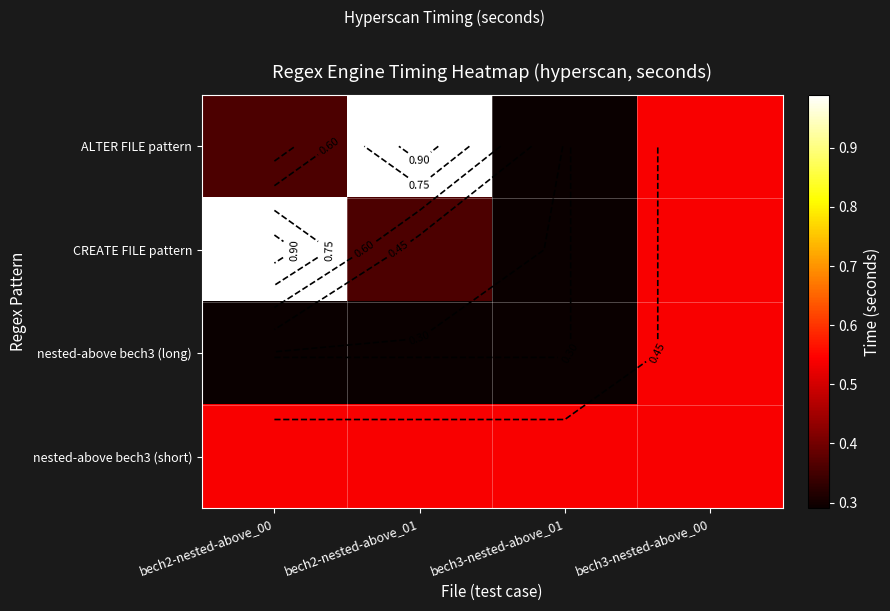

How many series are shown in this chart?

4